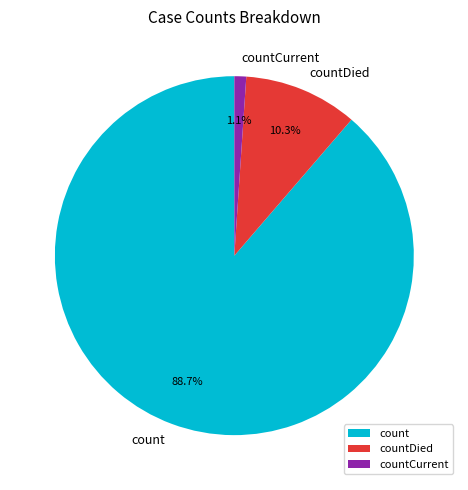

To the nearest percent, what percentage of the pie is countCurrent?

1%